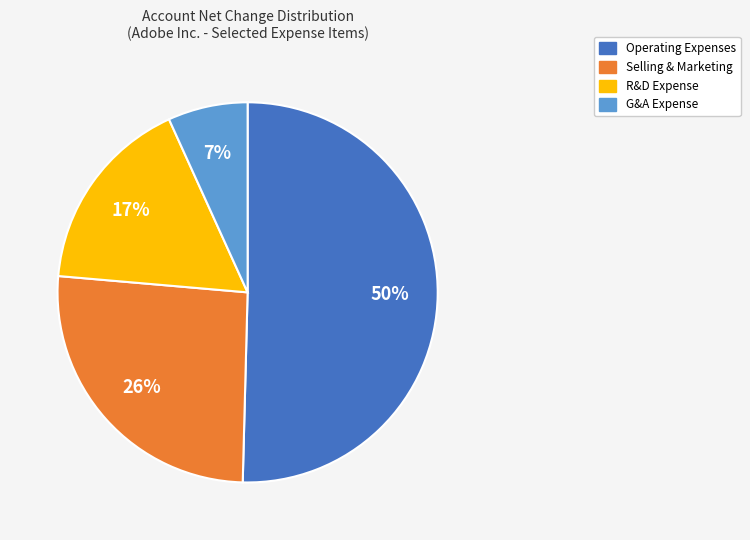

Count the number of slices in the pie.

4